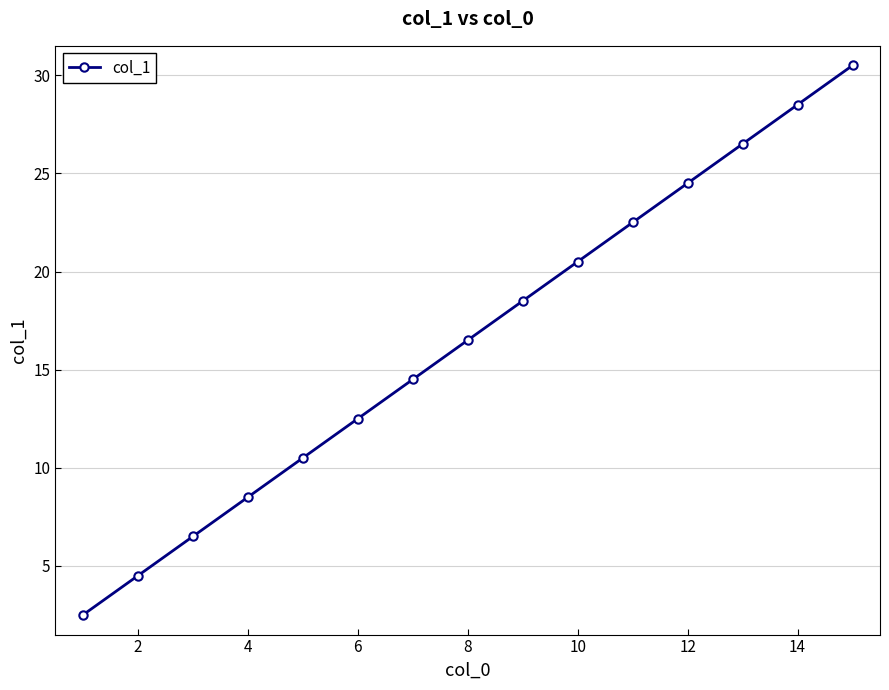

True or false: the data has more than 1 interior local peaks.

False